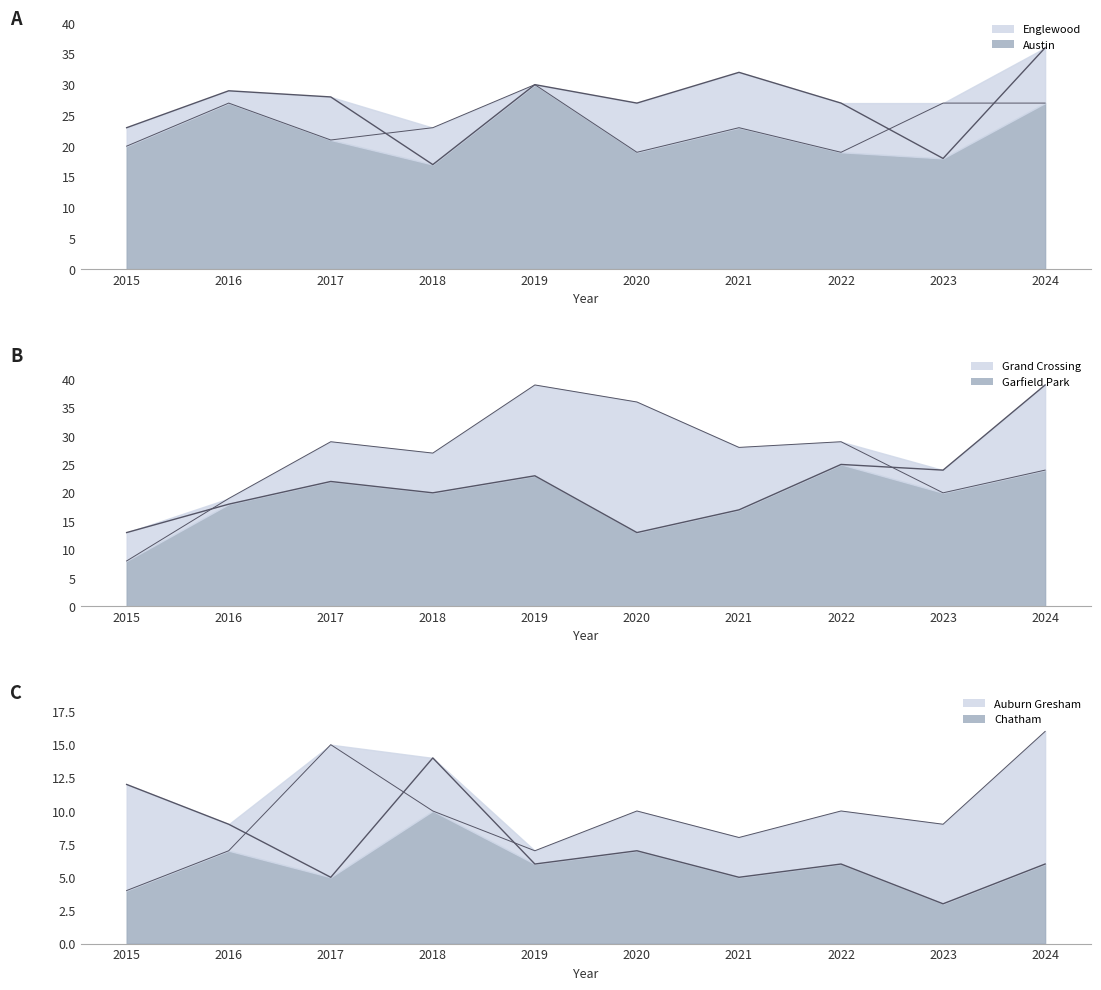

What is the difference between the highest and lowest values at 2017?

24